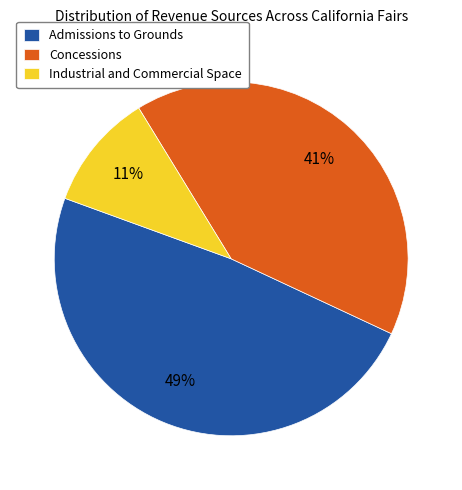

To the nearest percent, what percentage of the pie is Admissions to Grounds?

49%